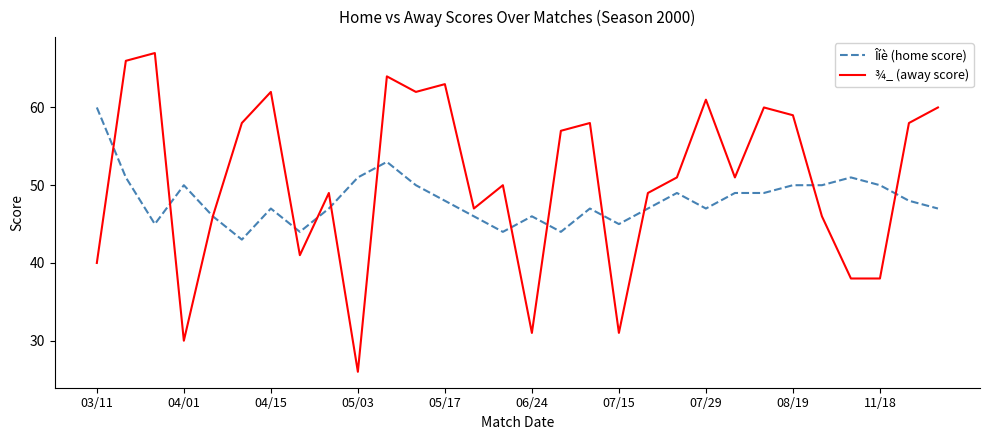

List the series in order of their peak value, highest first.

¾_ (away score), Îíè (home score)